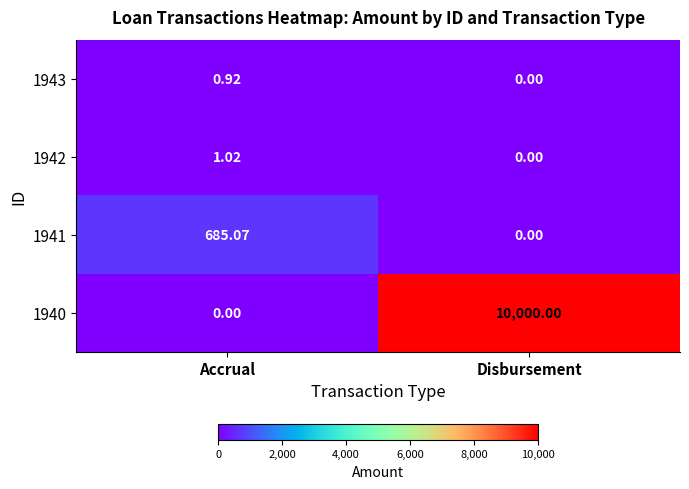

Where does the 1942 series first go above 1?

Accrual